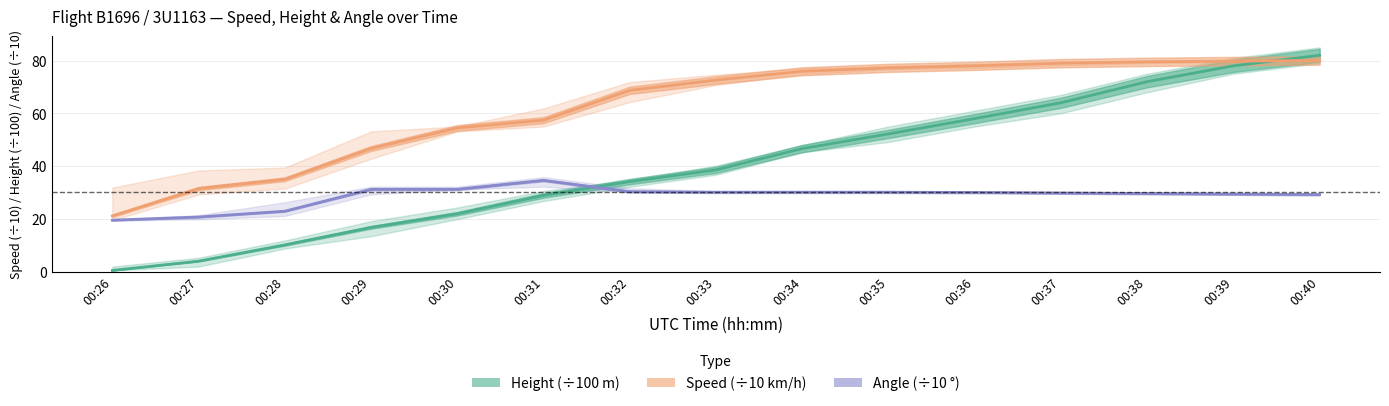

Reading right to left, extract all data points from this chart.

Height (×100 m): 00:40=82.0	00:39=78.0	00:38=72.0	00:37=64.0	00:36=58.0	00:35=52.2	00:34=46.6	00:33=38.6	00:32=34.1	00:31=28.9	00:30=21.9	00:29=16.8	00:28=10.1	00:27=4.0	00:26=0.5
Speed (×10 km/h): 00:40=80.0	00:39=79.8	00:38=79.5	00:37=79.0	00:36=78.0	00:35=77.2	00:34=75.9	00:33=72.6	00:32=68.7	00:31=57.4	00:30=54.4	00:29=46.7	00:28=35.0	00:27=31.5	00:26=21.1
Angle (×10 °): 00:40=29.2	00:39=29.4	00:38=29.6	00:37=29.8	00:36=30.0	00:35=30.1	00:34=30.1	00:33=30.1	00:32=30.3	00:31=34.6	00:30=31.2	00:29=31.2	00:28=22.9	00:27=20.7	00:26=19.5